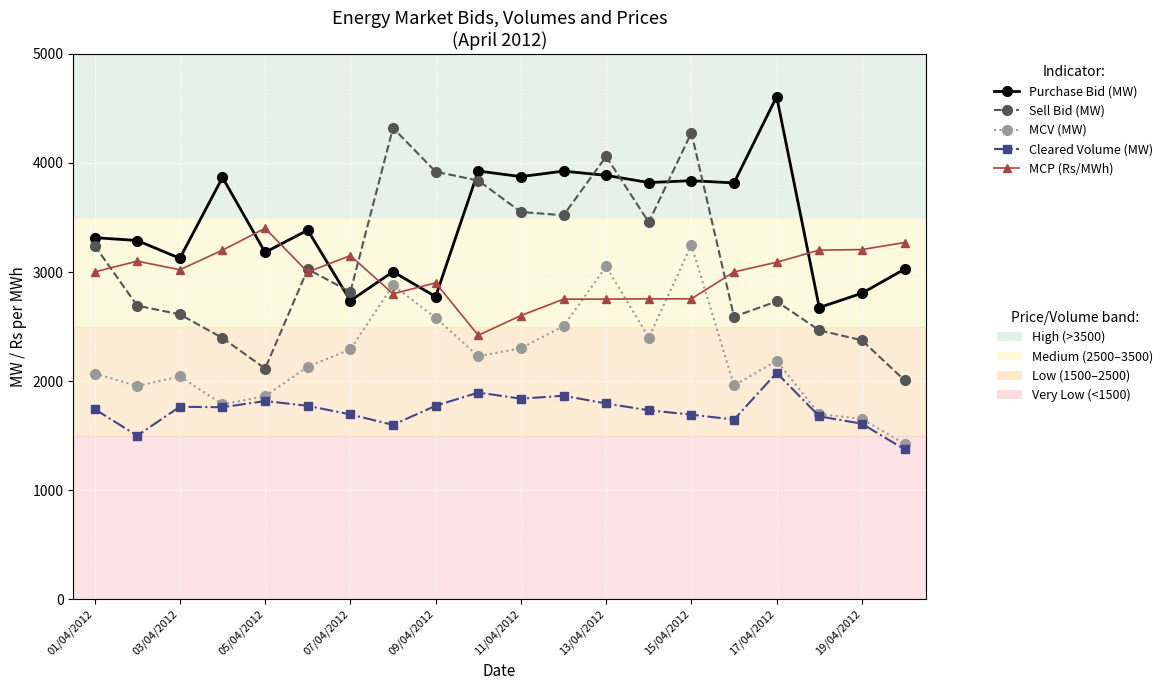

What is the minimum value shown in the chart?

1373.4